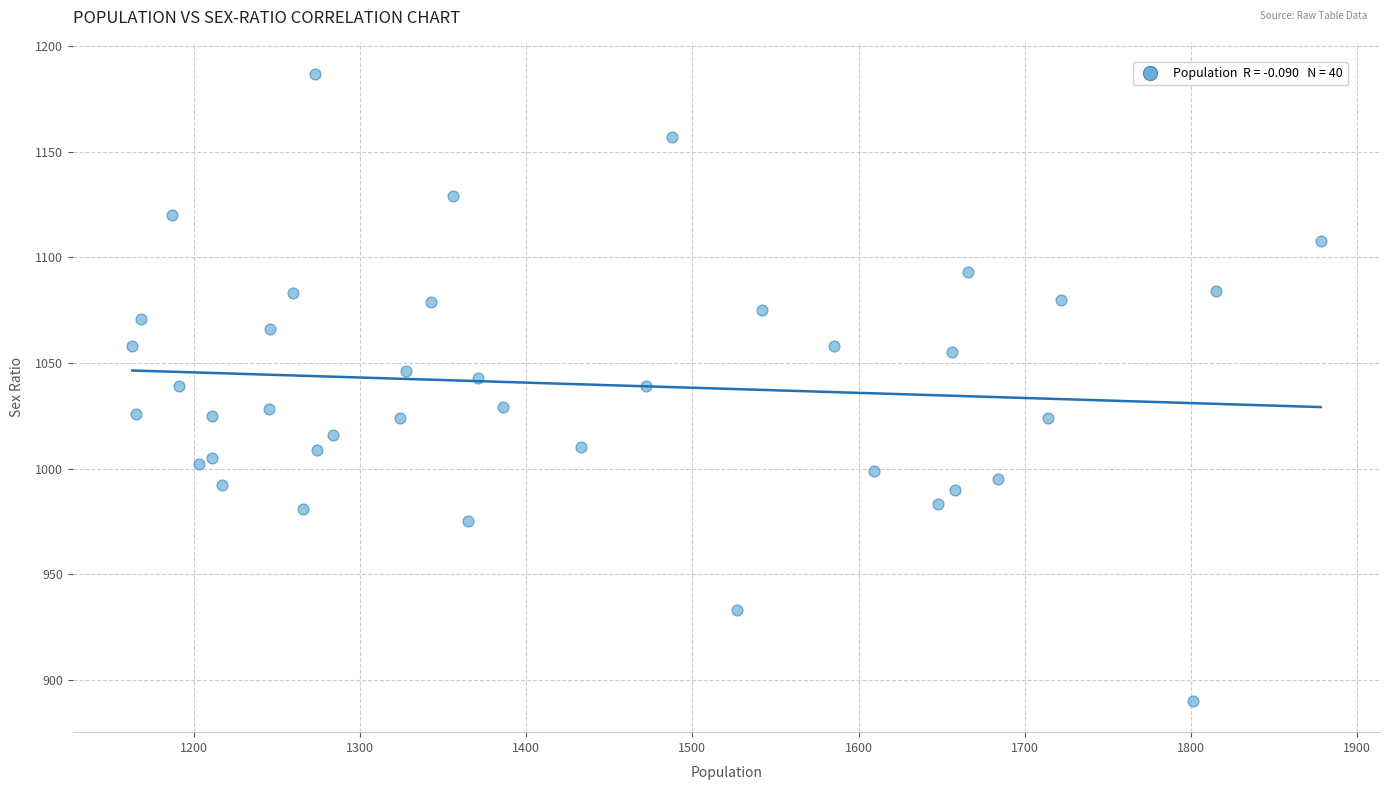

What is the range of Y values (max minus min)?

297